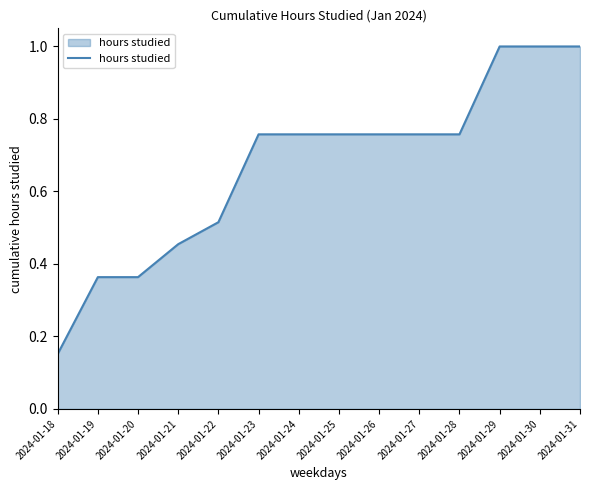

What is the sum of all values?

9.4